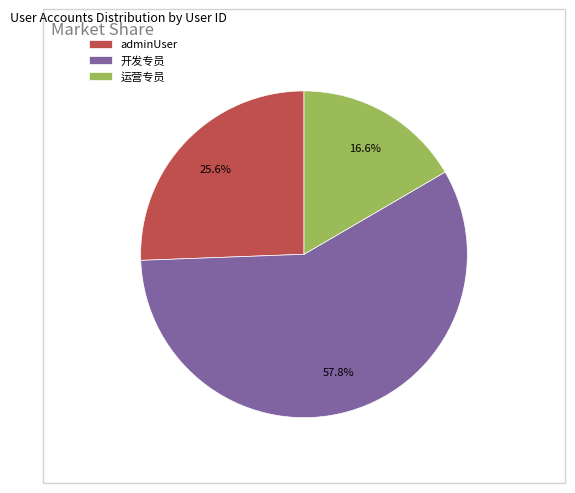

Count the number of slices in the pie.

3